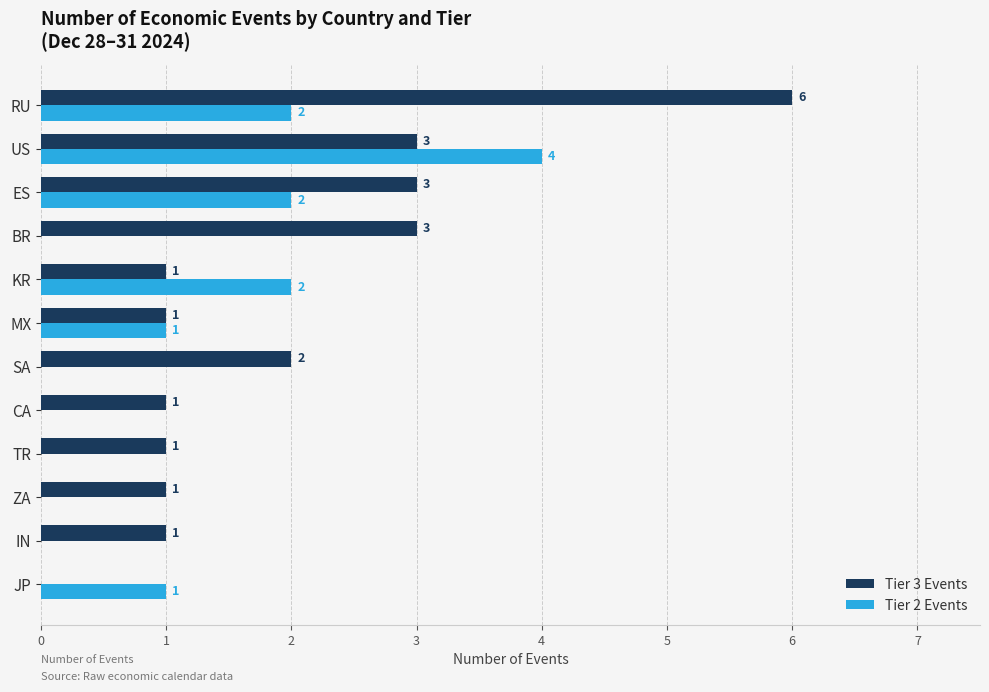

At which category is the sum across all series the highest?

RU